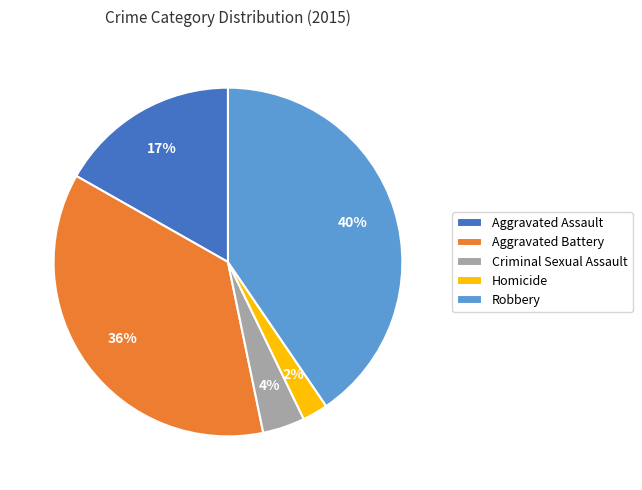

How many slices are in this pie chart?

5